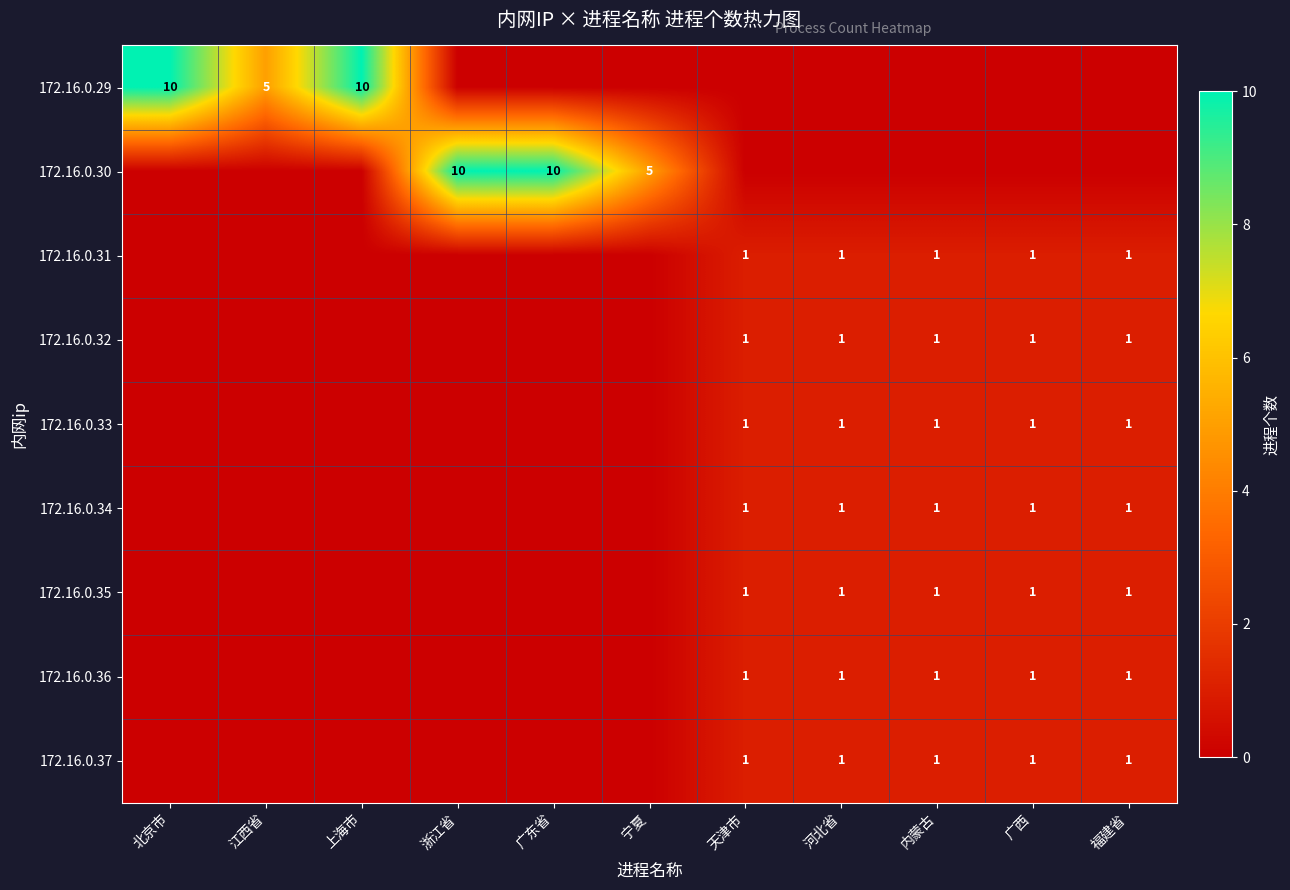

At which category is the sum across all series the highest?

北京市